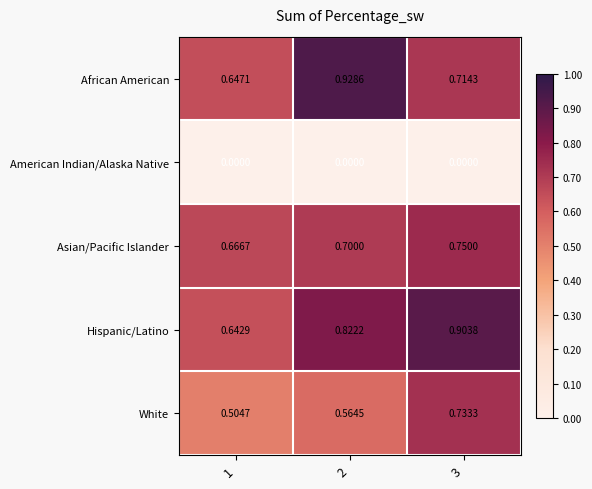

Which series changed the most between 2 and 3?

African American